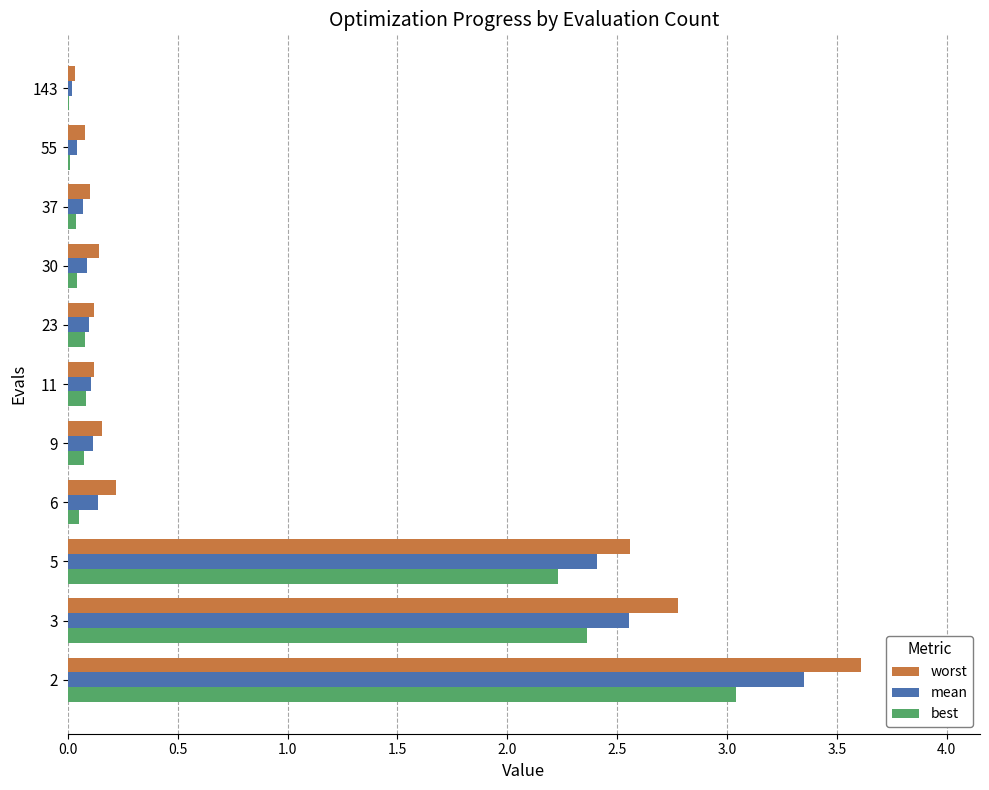

The value of best at 143 is 0.0. True or false?

True